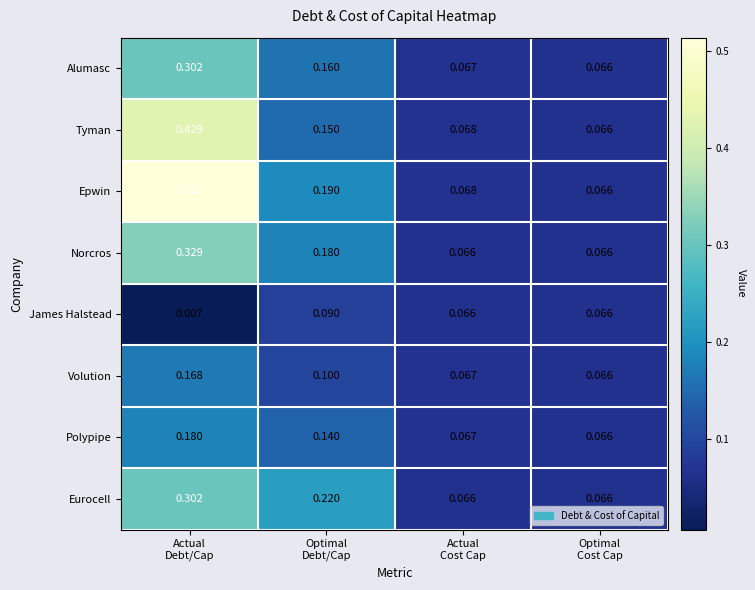

Which series has the widest spread of values?

Epwin